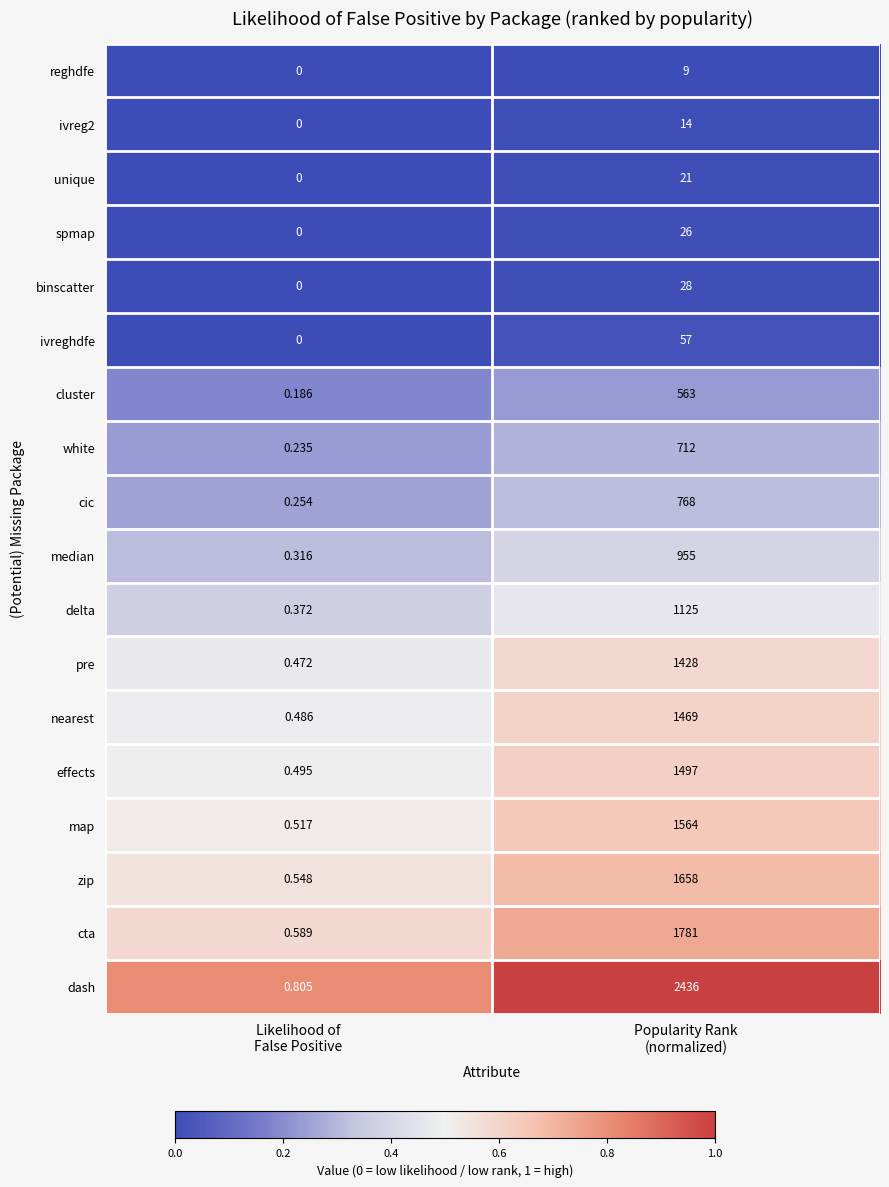

Which category has the lowest value across all series?

Likelihood of
False Positive